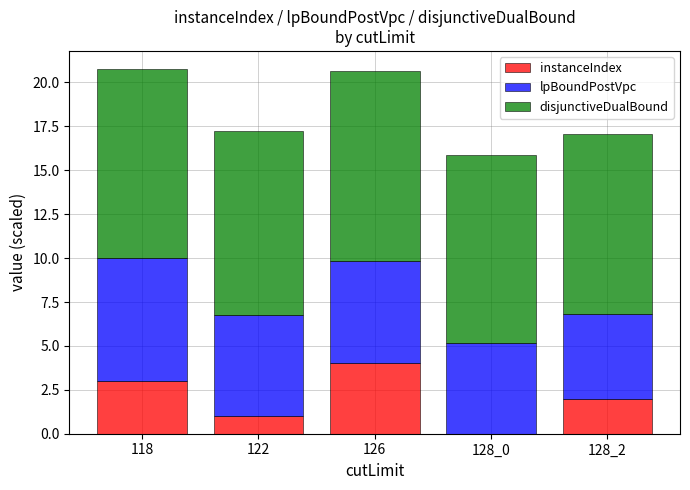

What is the total value across all series at 122?

17.2